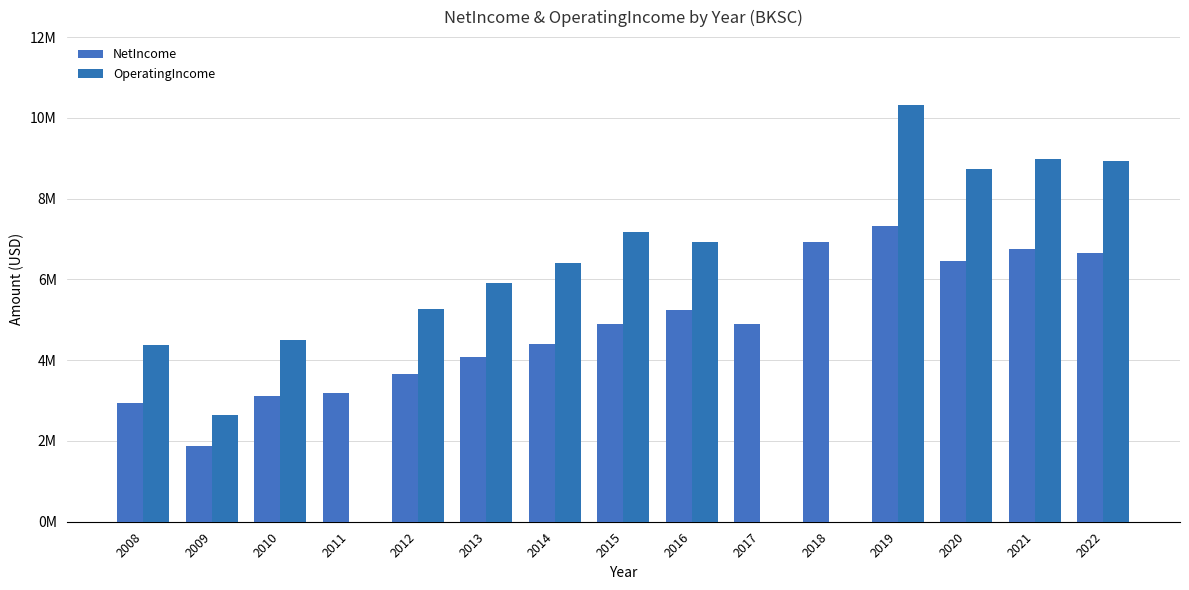

The OperatingIncome series shows 6396686 at 2014. True or false?

True